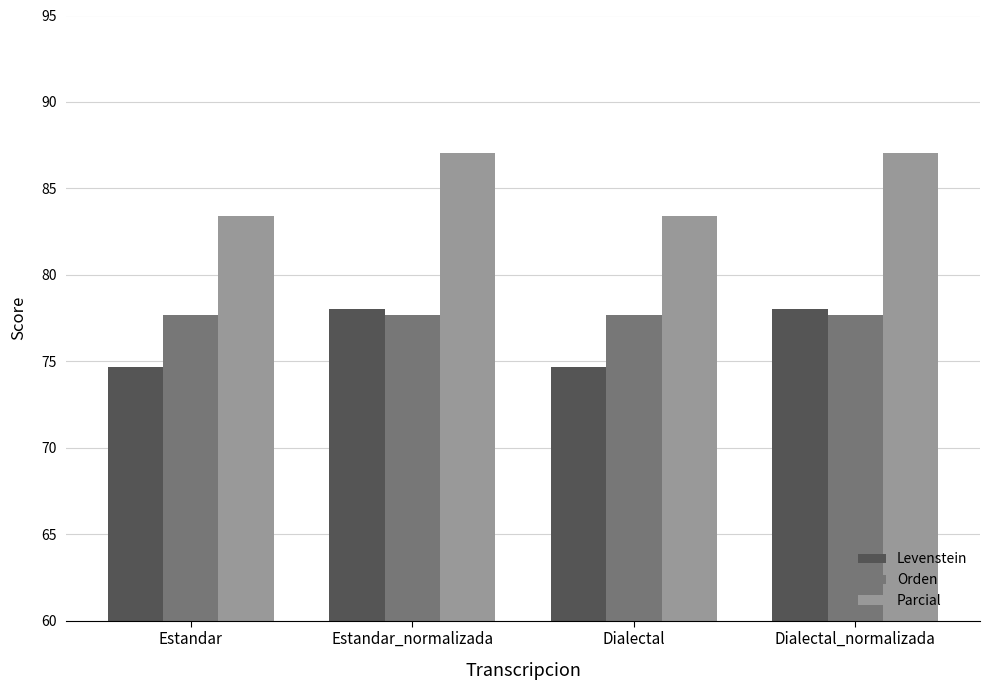

What is the sum of all Parcial values?

341.0